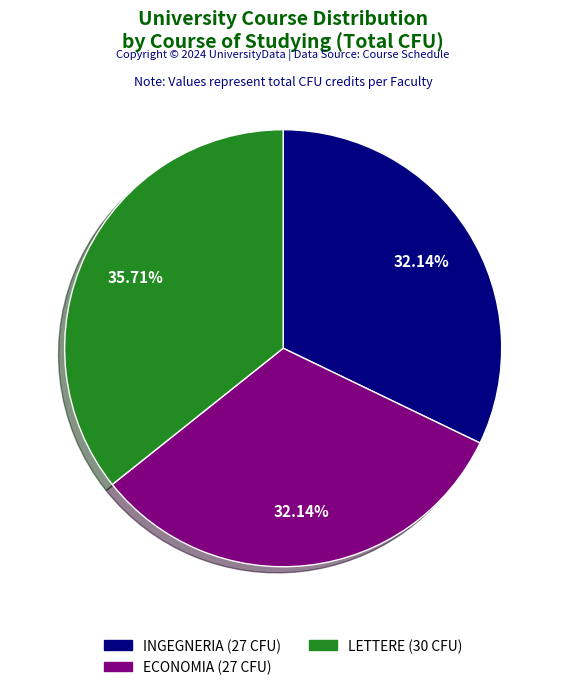

To the nearest percent, what percentage of the pie is INGEGNERIA?

32%